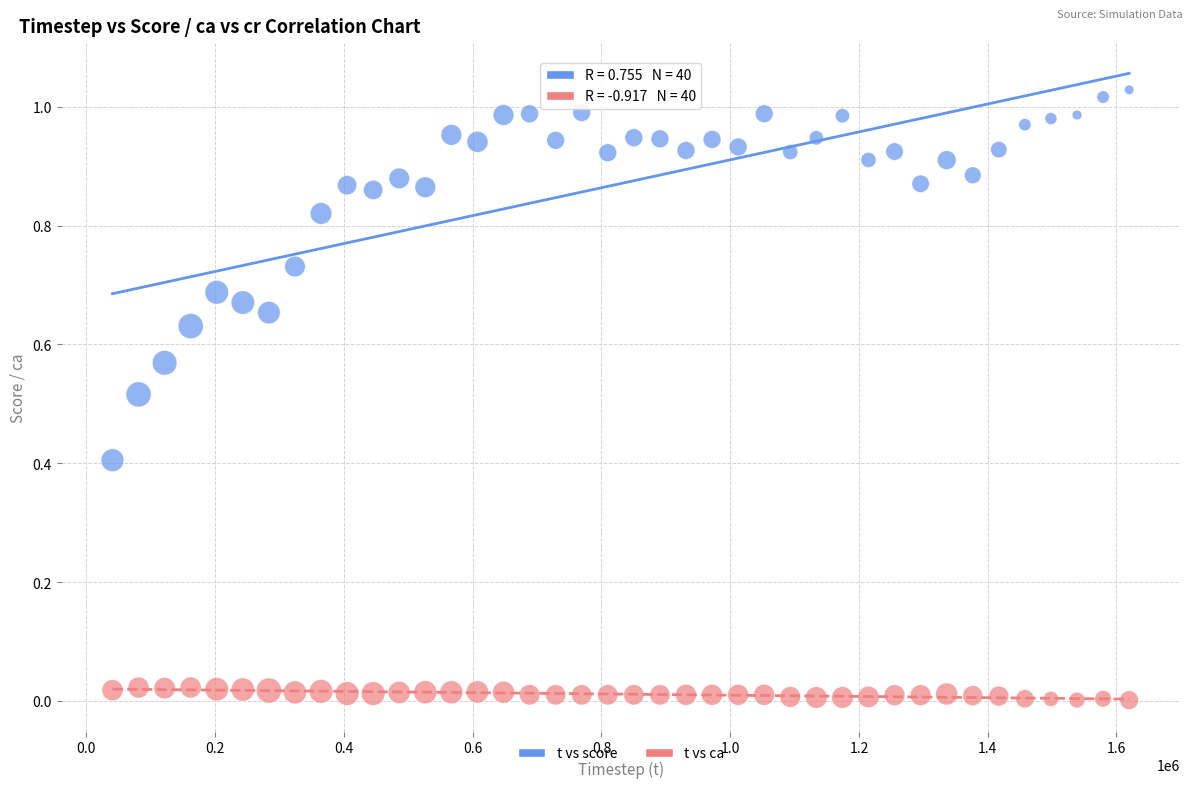

What is the X range (max minus min) for the scatter plot?

1579218.0